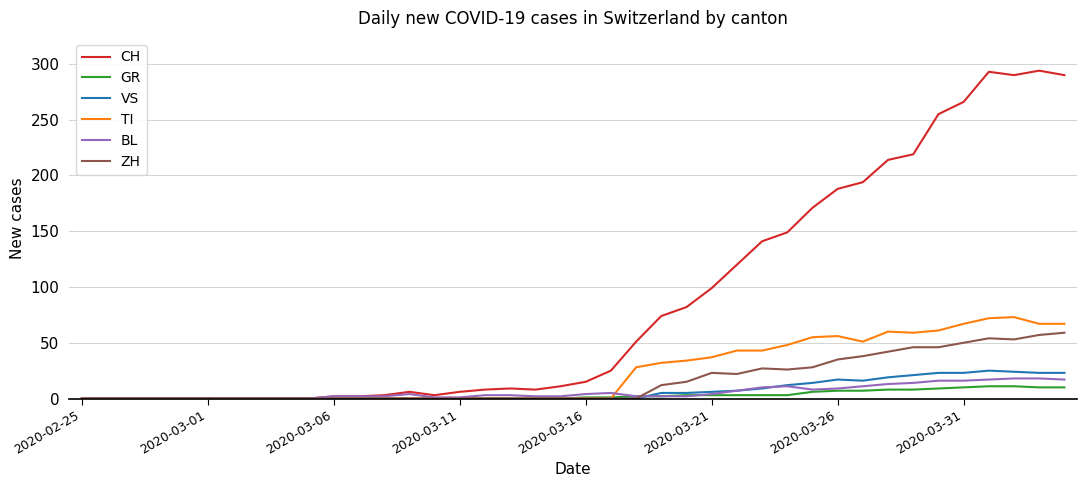

What is the maximum value shown in the chart?

294